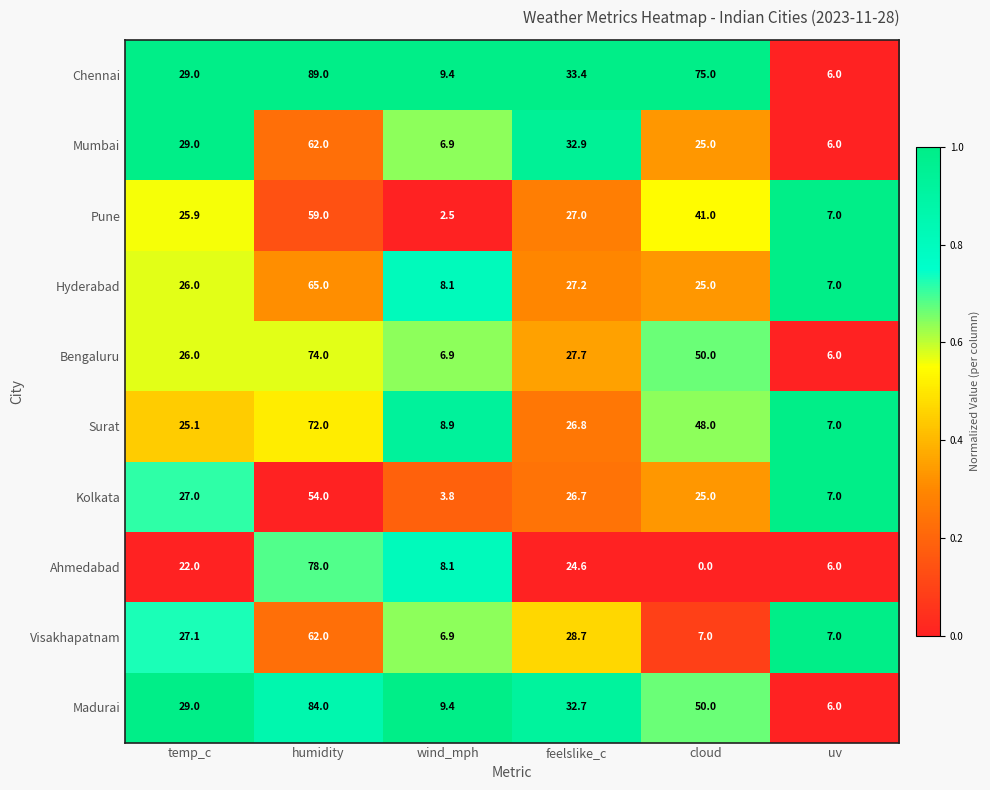

What is the difference between the second highest and second lowest values in the Madurai series?

40.6